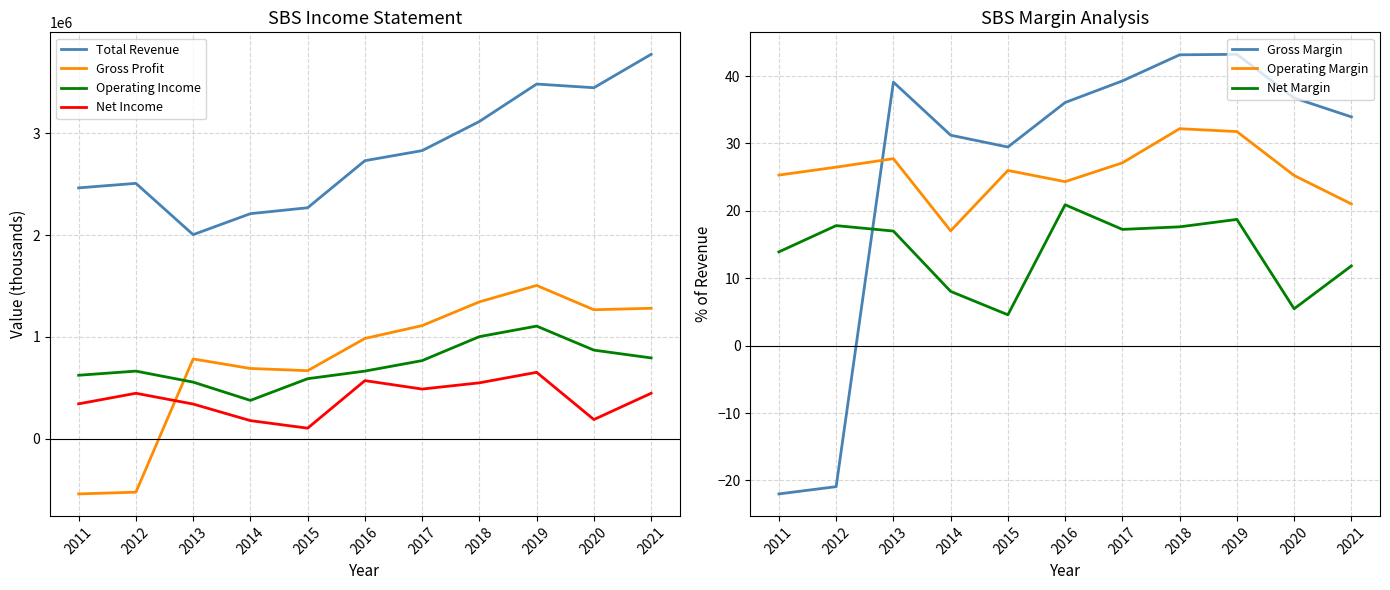

Is it true that Total Revenue equals 2462800 at 2011?

True